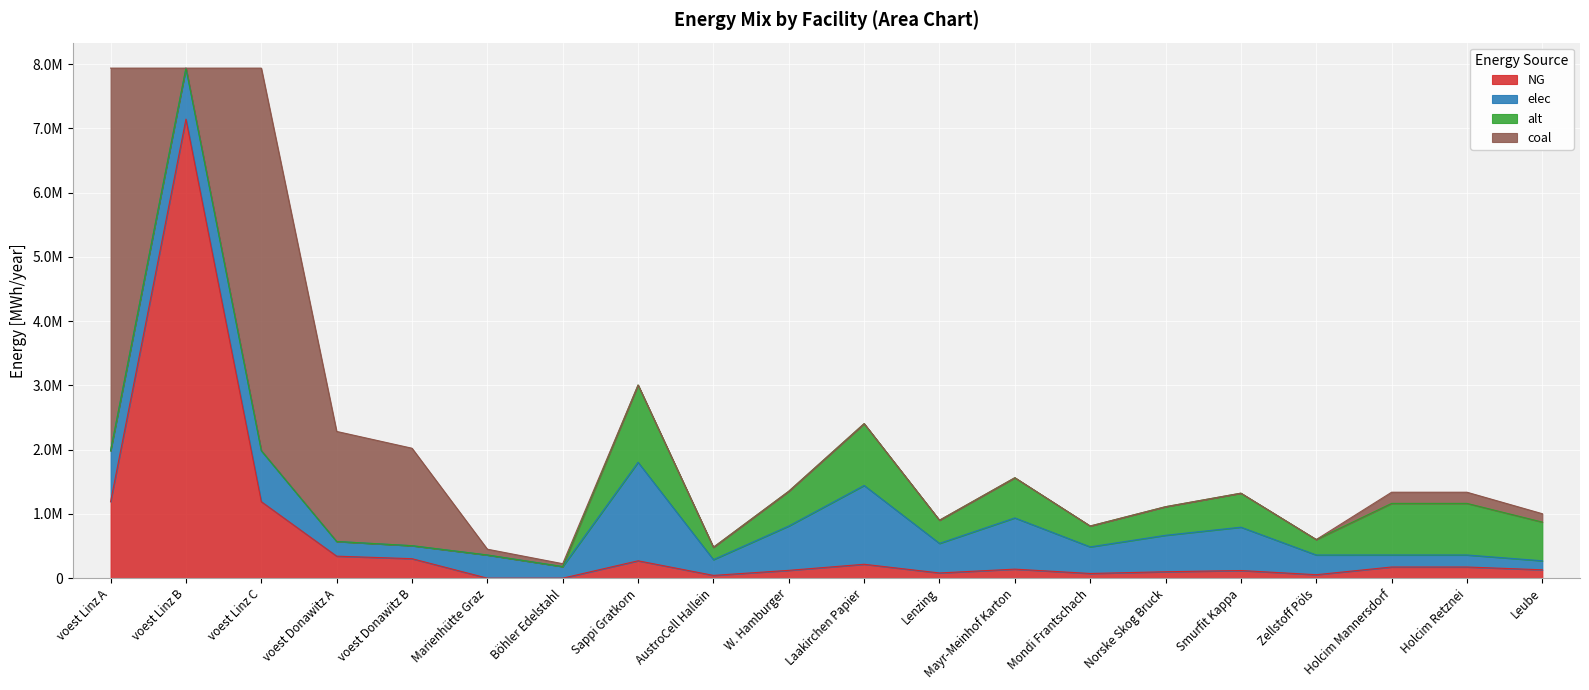

What is the sum of the coal values at Leube and Marienhütte Graz?

220633.3